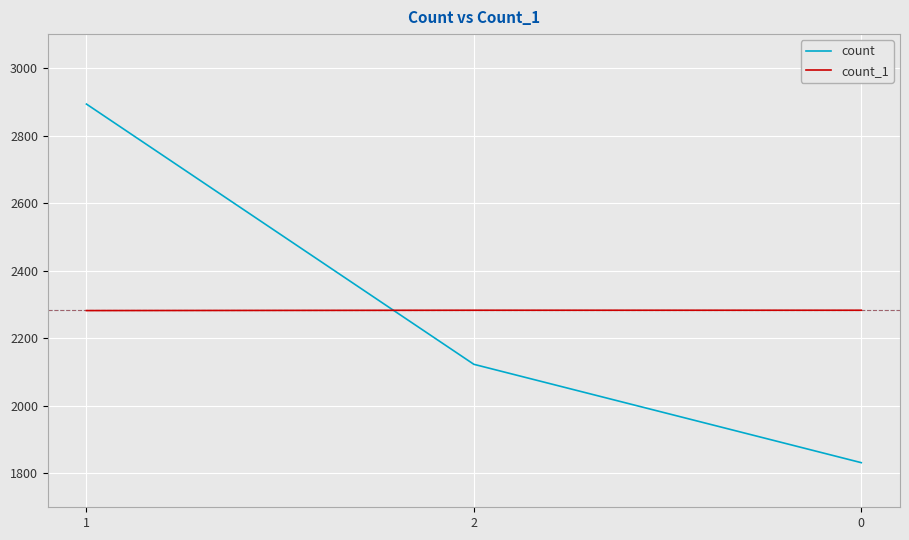

What is the difference between the count values at 0 and 2?

291